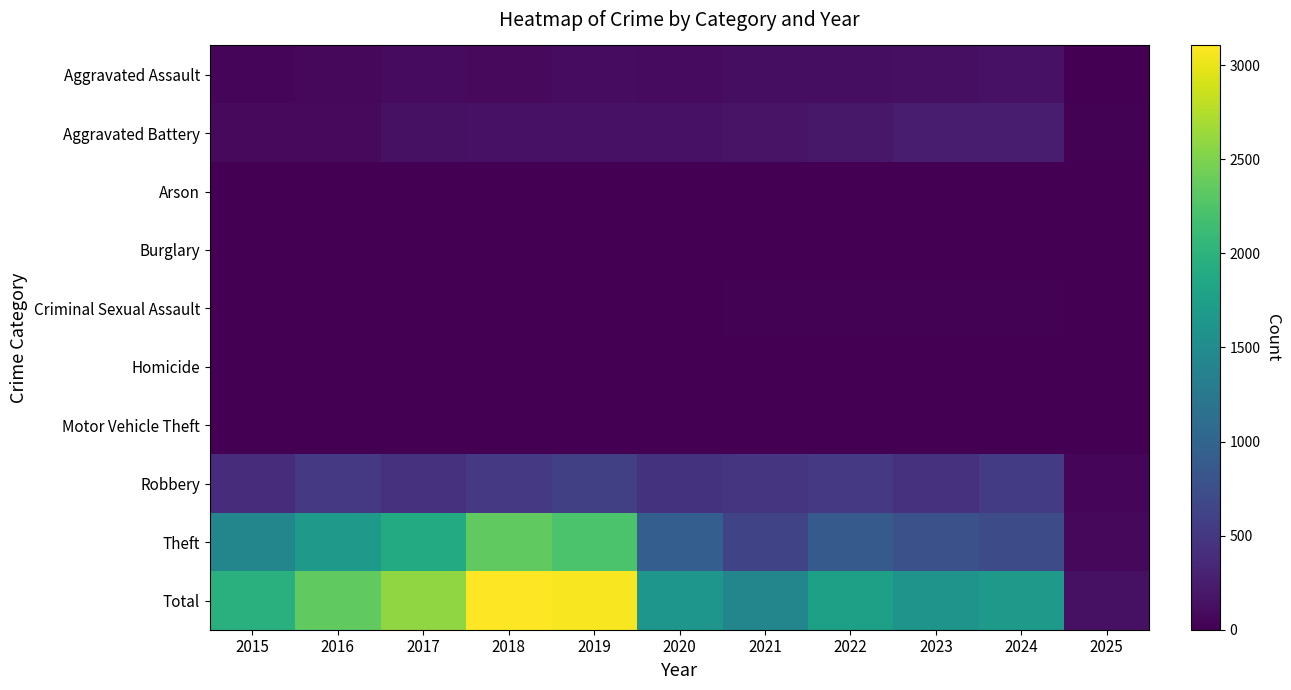

Which series has the largest range (max minus min)?

Total